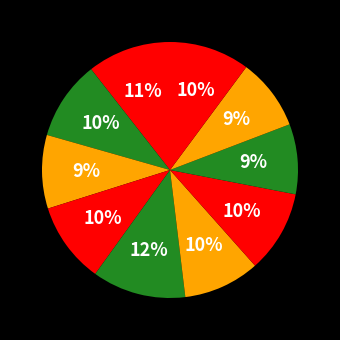

Count the number of slices in the pie.

10